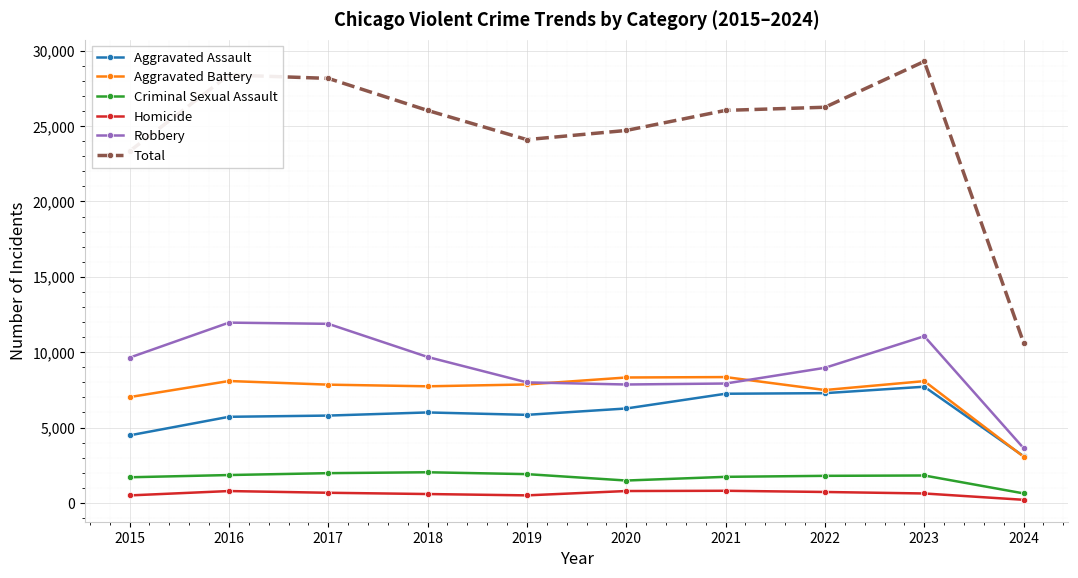

What is the approximate value of Aggravated Battery at 2023, to the nearest 10?

8080